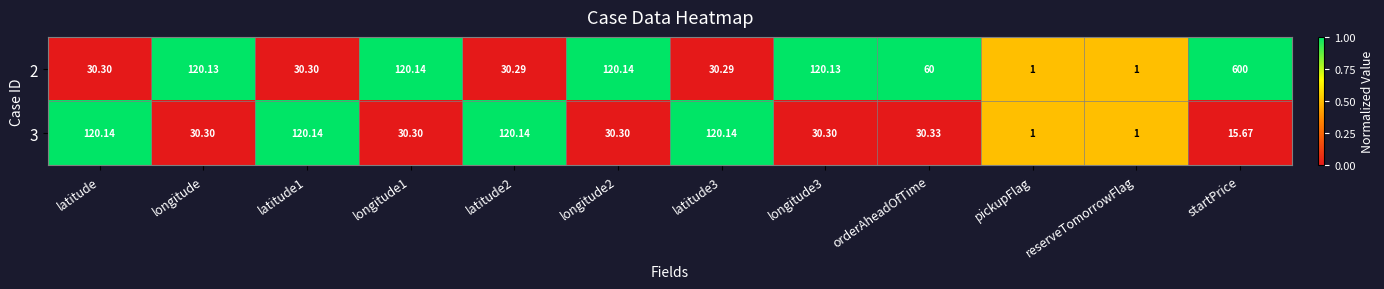

Which series changed the most between orderAheadOfTime and reserveTomorrowFlag?

2